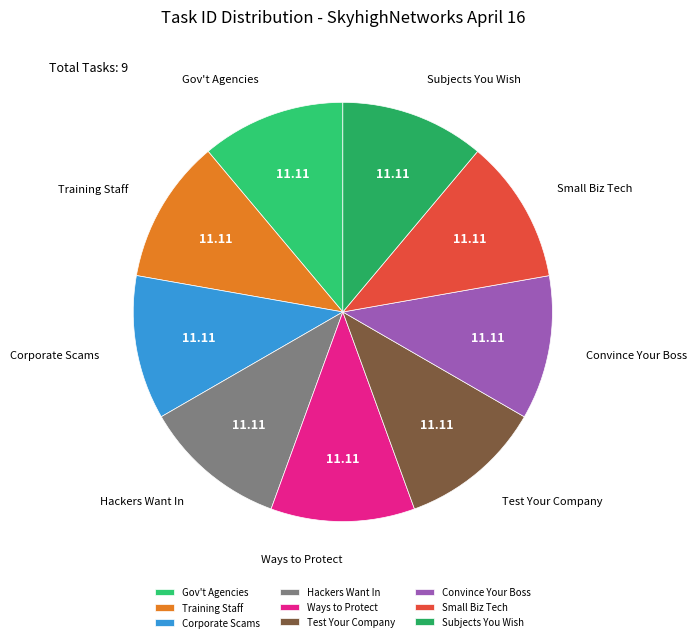

Count the number of slices in the pie.

9